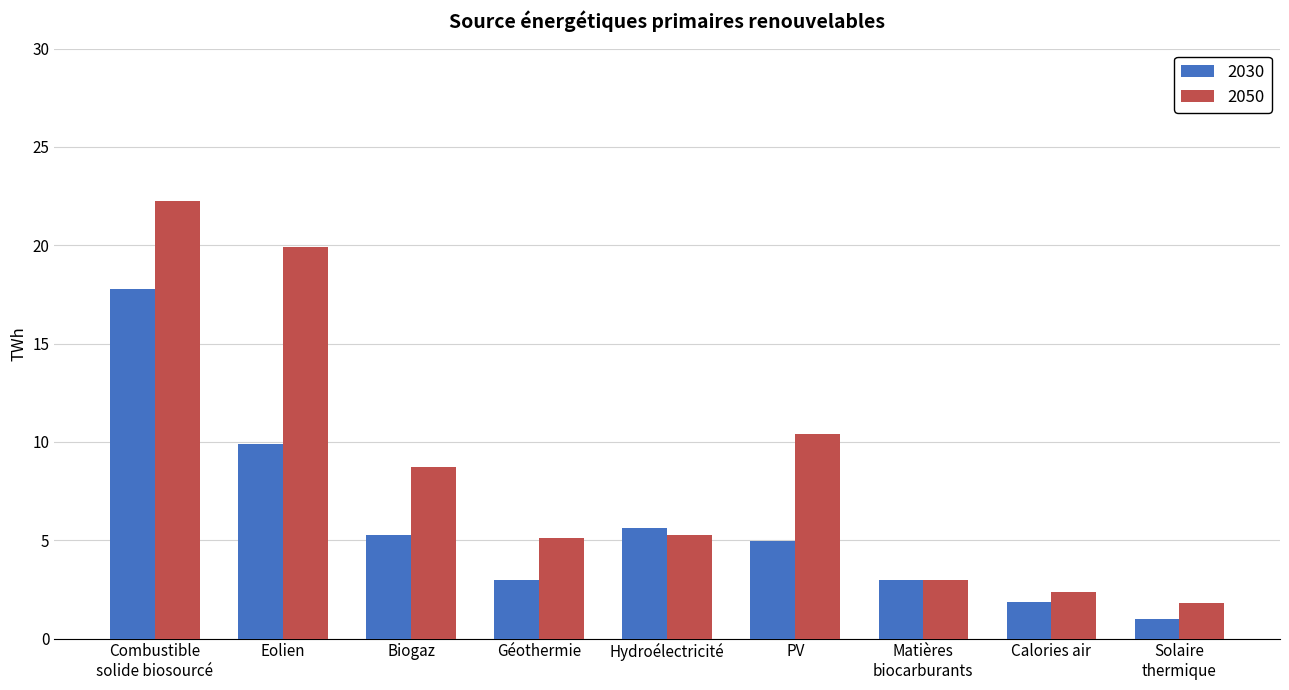

What is the value of the 2050 bar at the 3rd from the left?

8.7